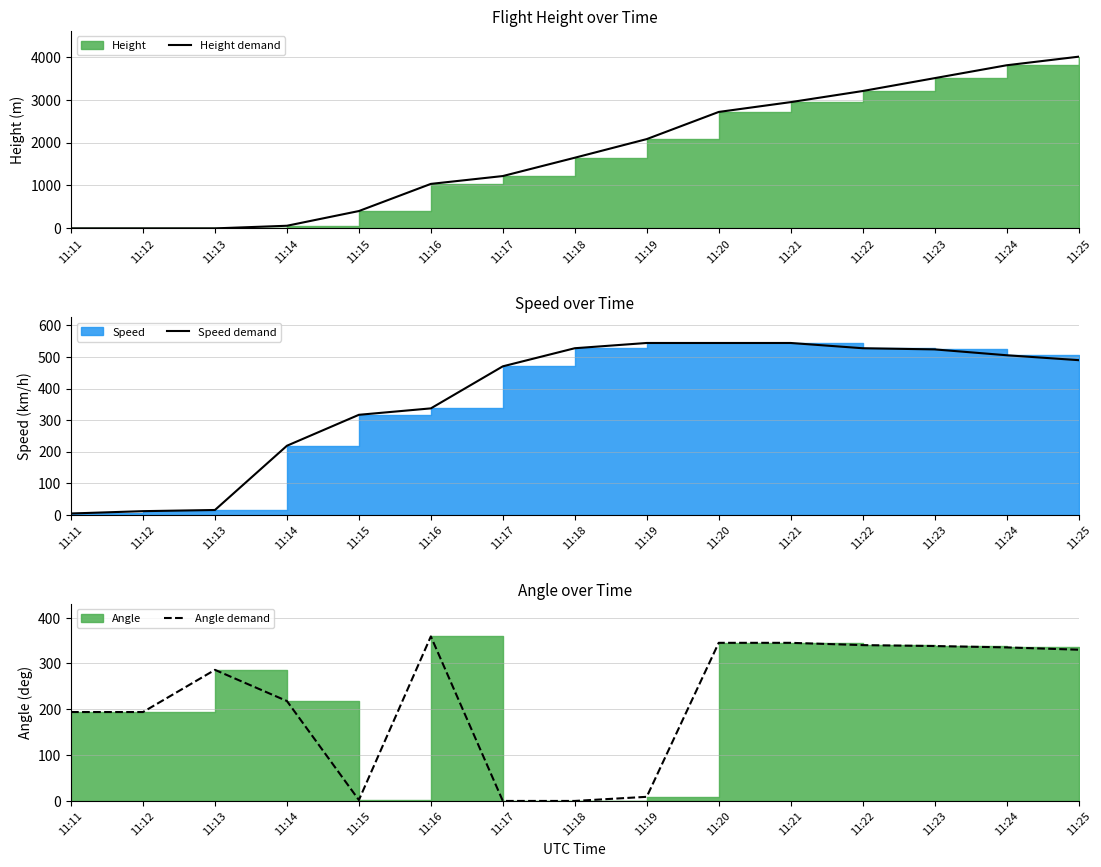

What is the value of the Speed demand point at the 14th from the left?

505.6